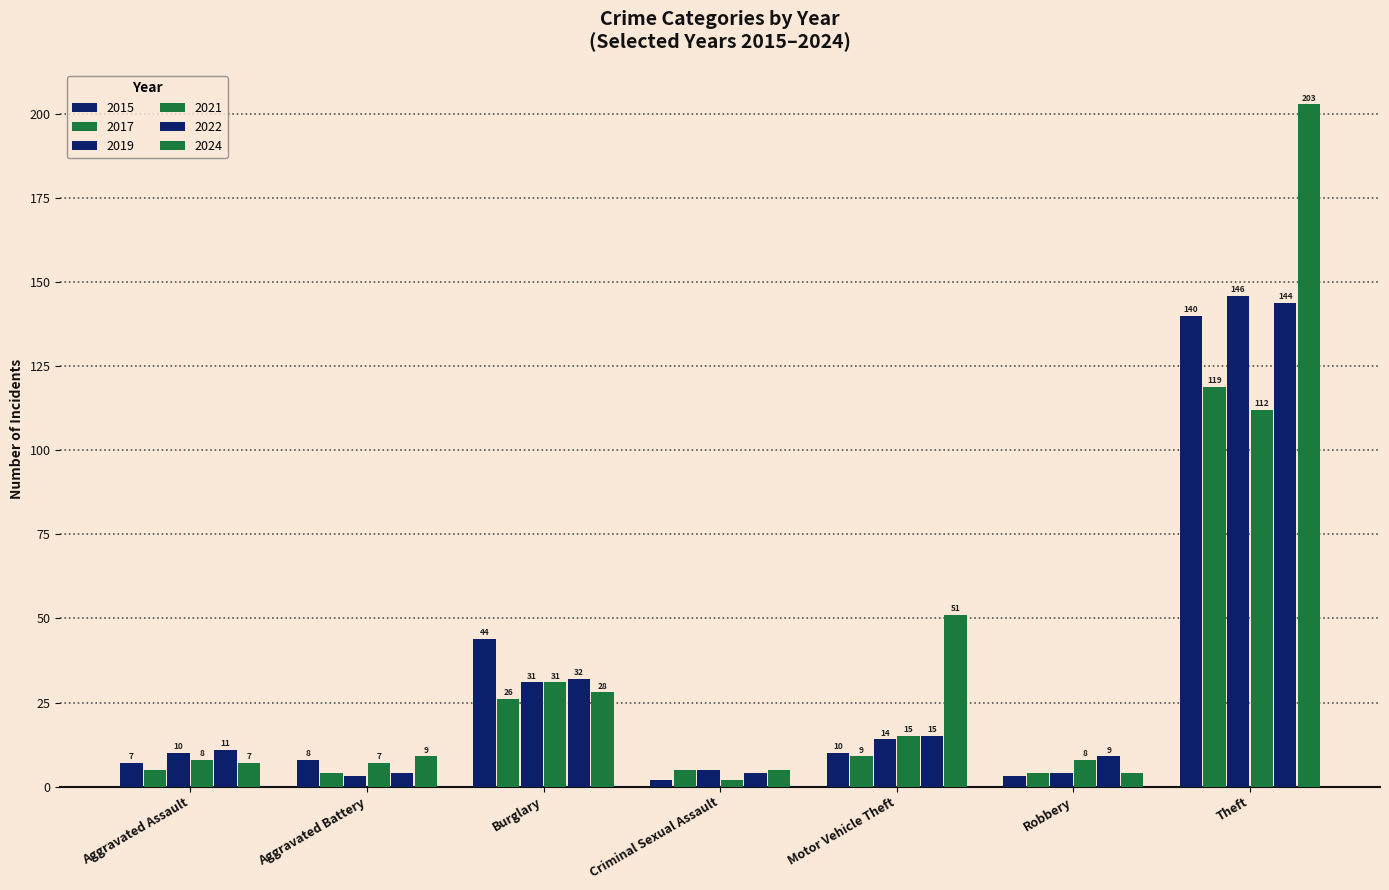

How many bars are there in each group?

6